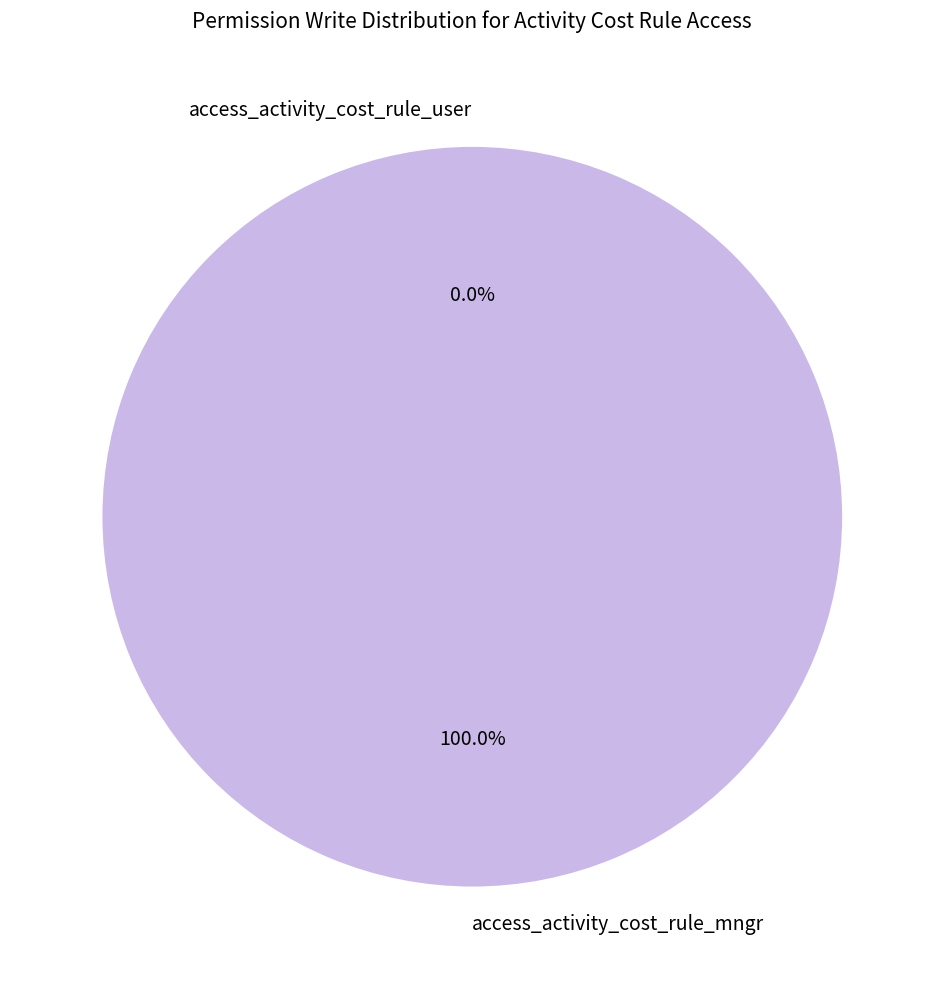

To the nearest percent, what is the combined percentage of access_activity_cost_rule_mngr and access_activity_cost_rule_user?

100%